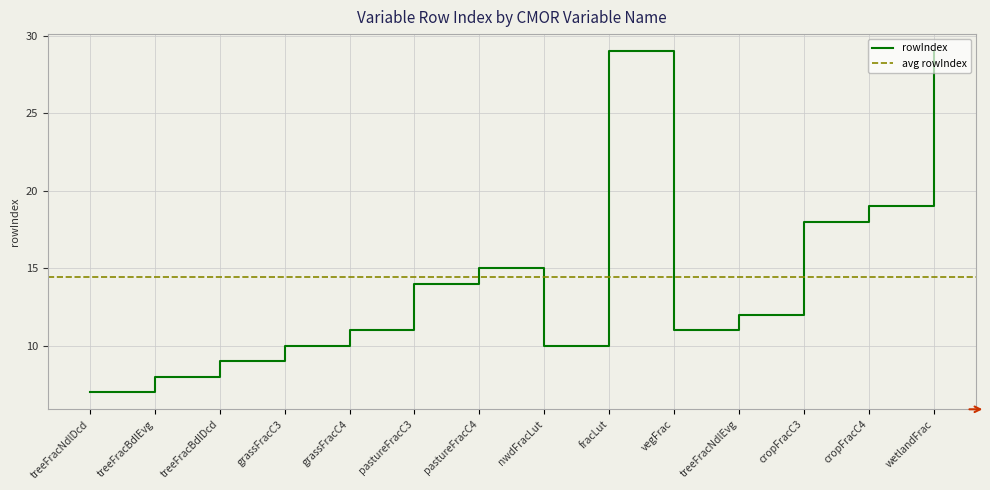

How many lines are shown in the chart?

1